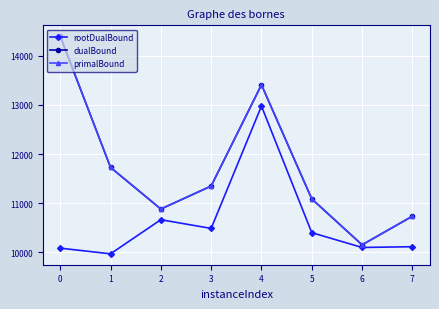

Is it true that primalBound equals 14393.0 at 0?

True